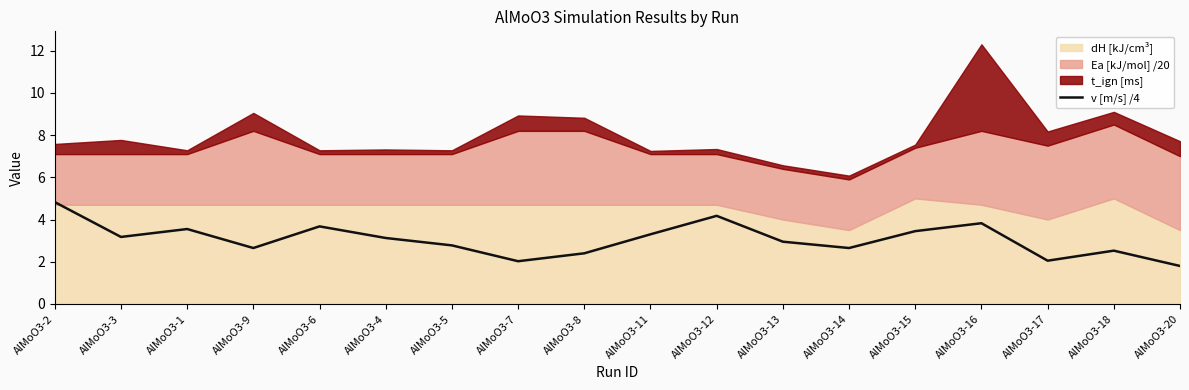

At which label is the value closest to 3?

AlMoO3-13